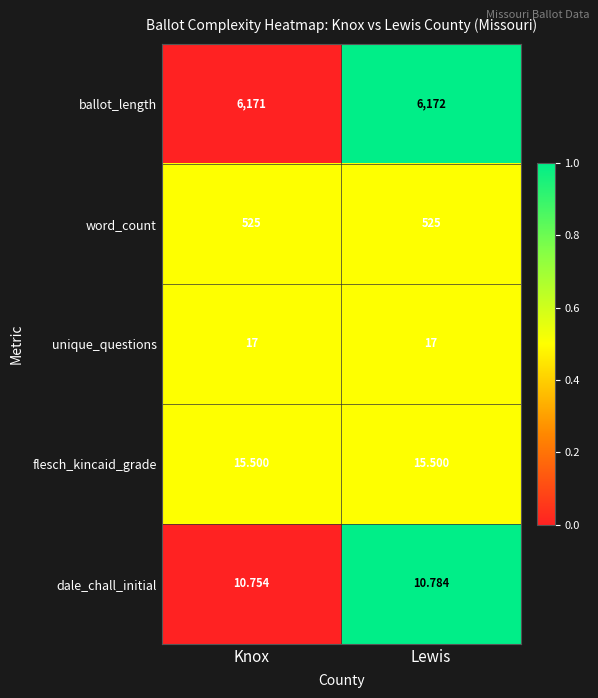

How many distinct data groups are displayed?

5